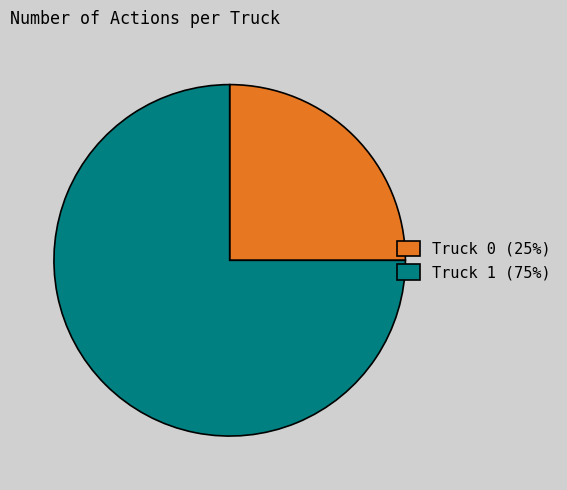

Is there a majority slice in this chart?

Yes